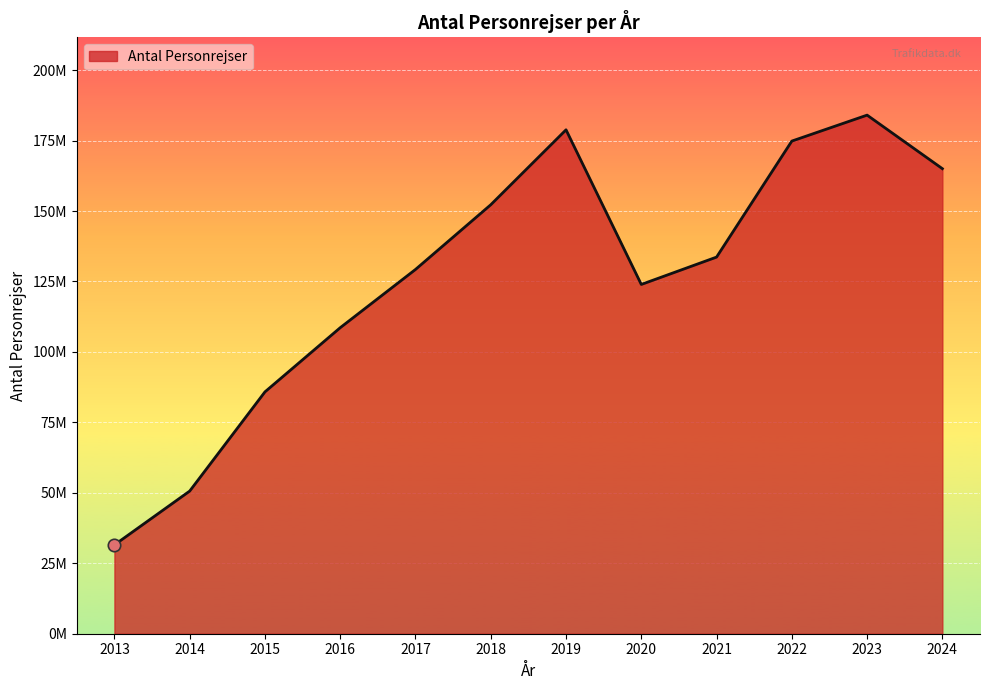

Between 2016 and 2024, which is larger?

2024